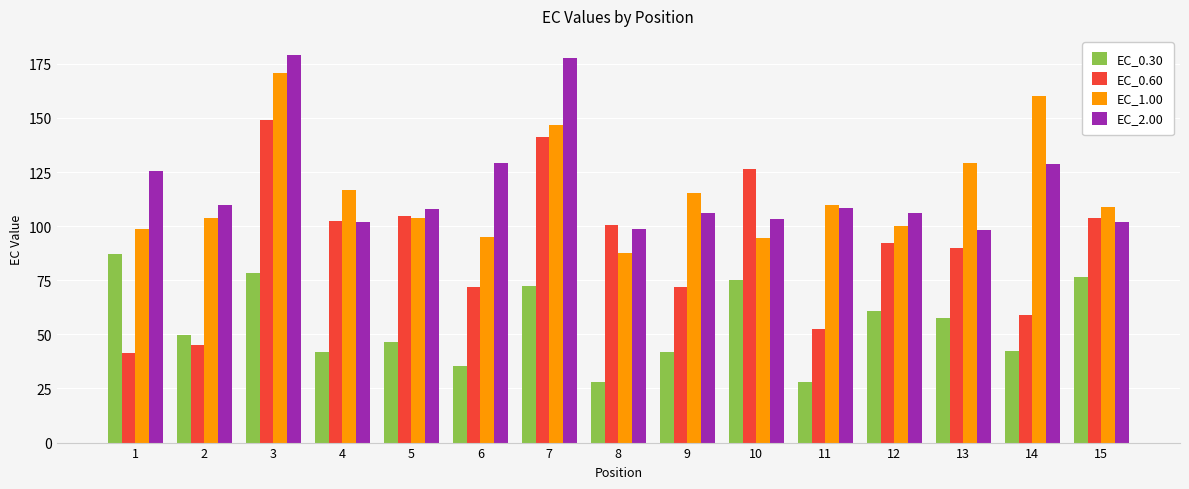

What is the difference between the EC_0.60 values at 6 and 14?

12.6